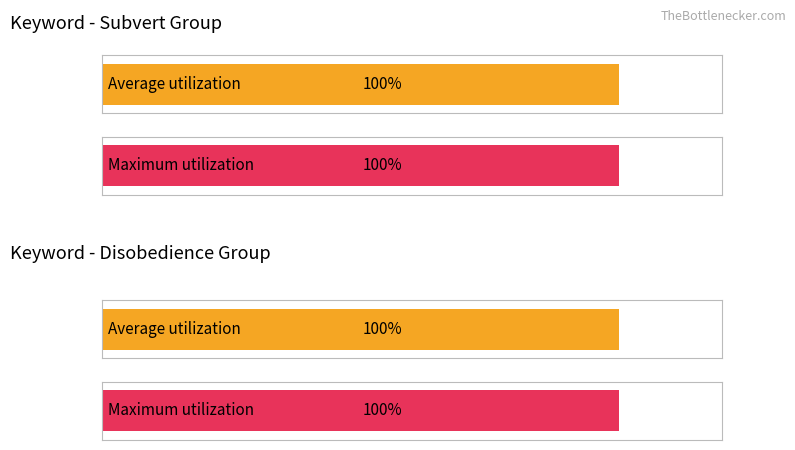

Which series has the largest range (max minus min)?

Average utilization